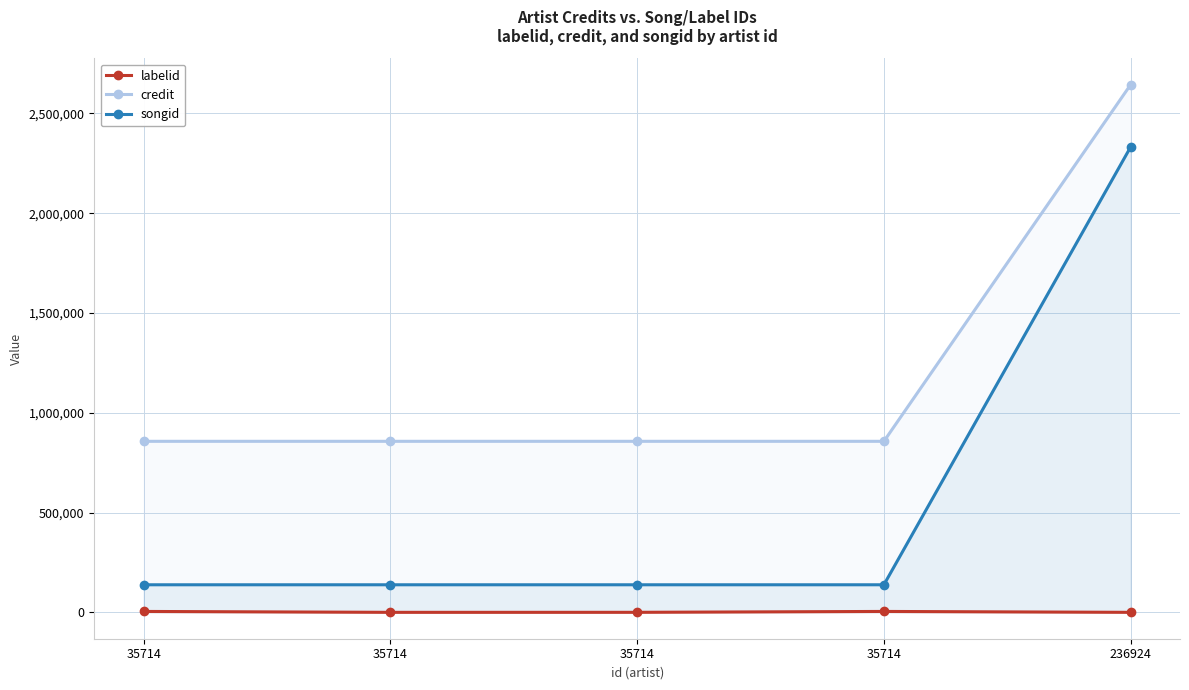

True or false: credit and songid intersect in this chart.

False